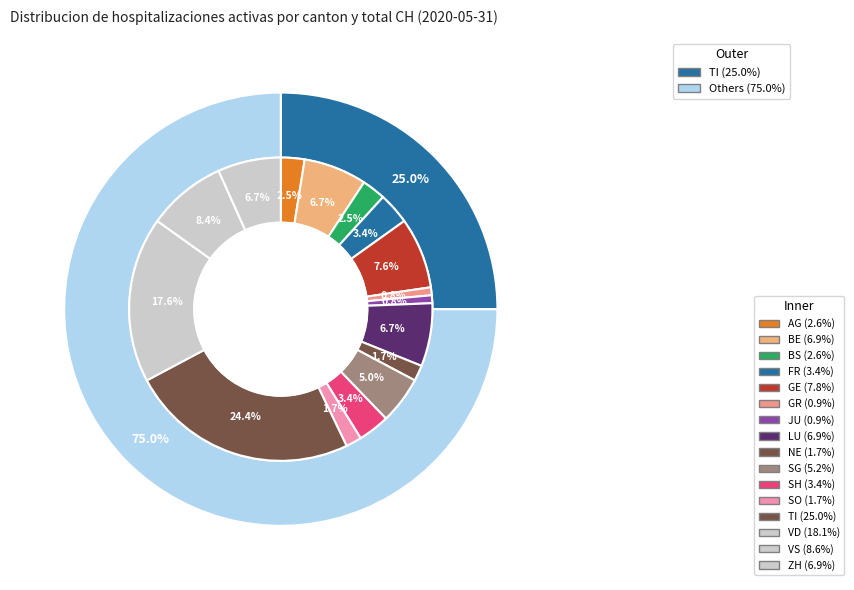

To the nearest percent, what is the difference between the largest and smallest slice percentages?

24%